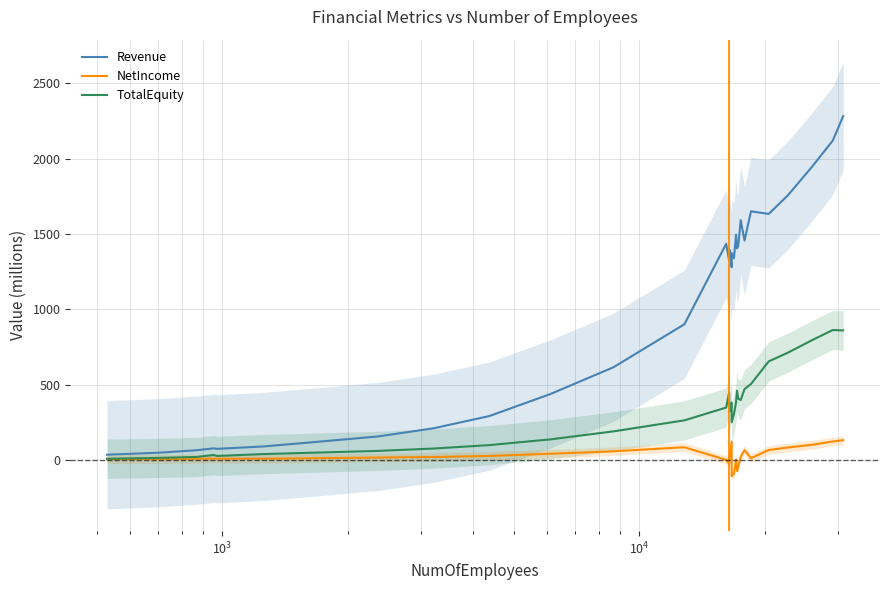

How many lines are shown in the chart?

3